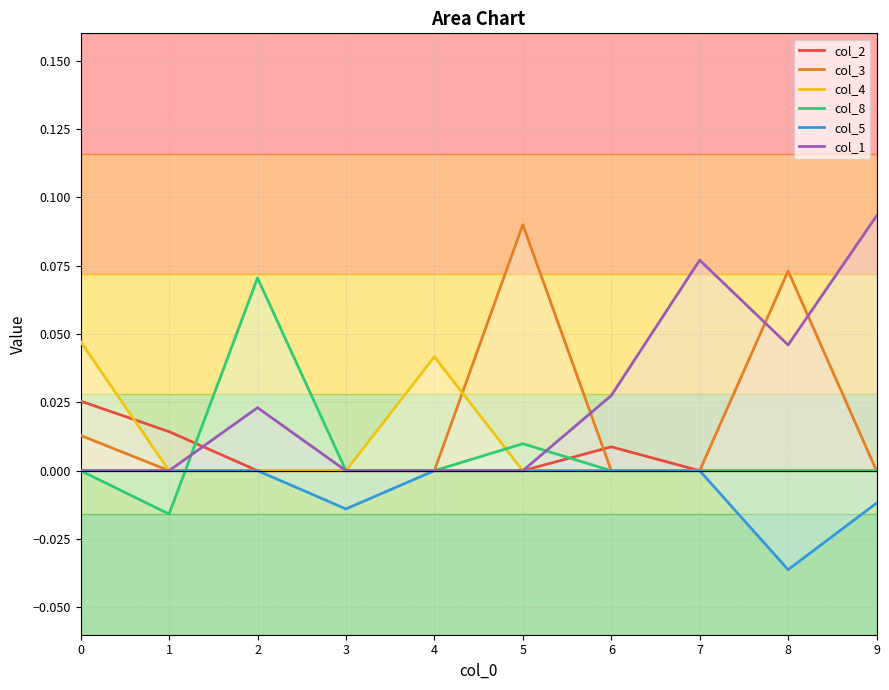

Between 3 and 8, which is larger?

3